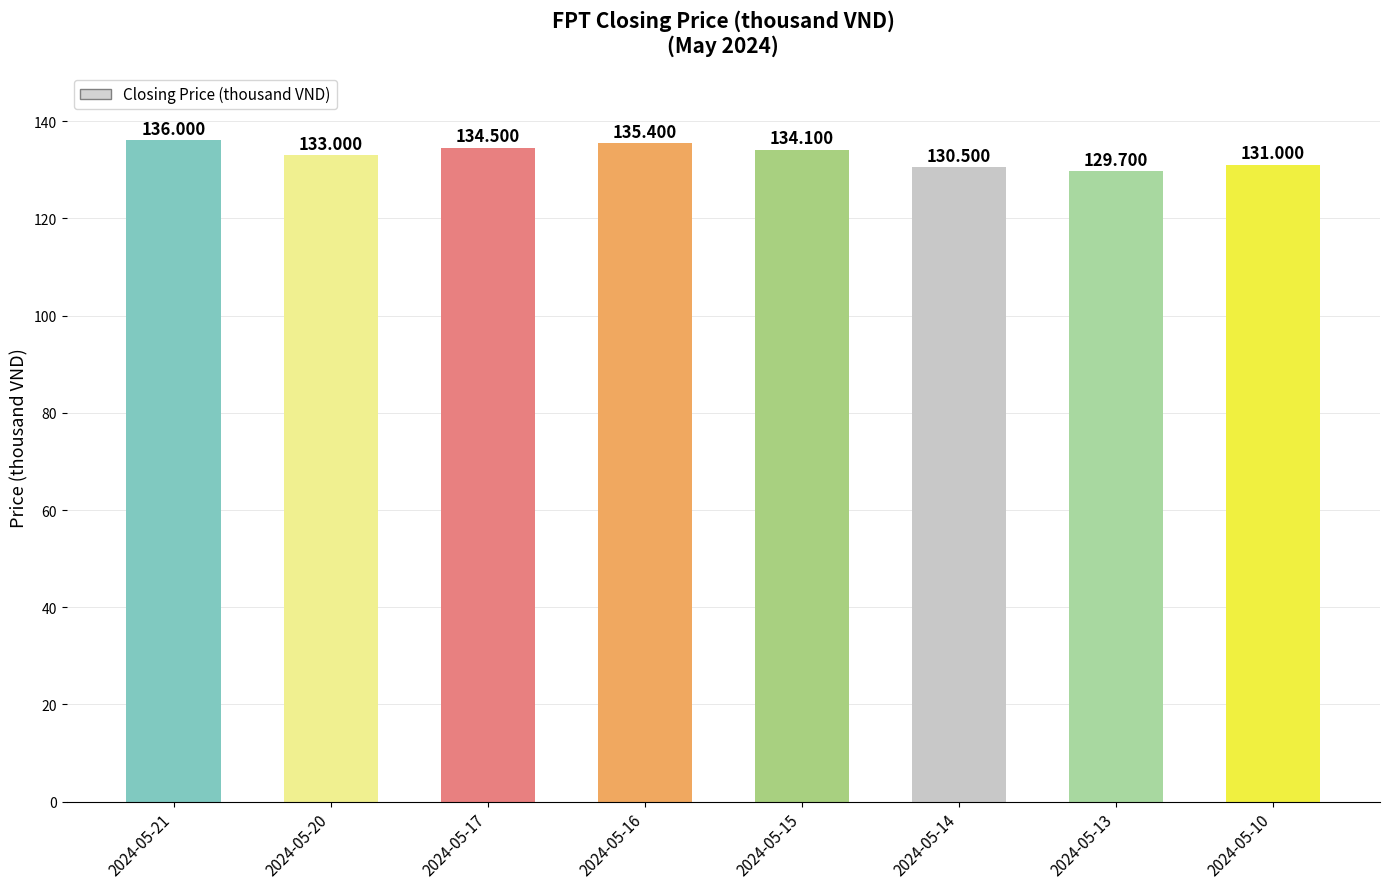

What is the change in value from 2024-05-17 to 2024-05-16?

+0.9